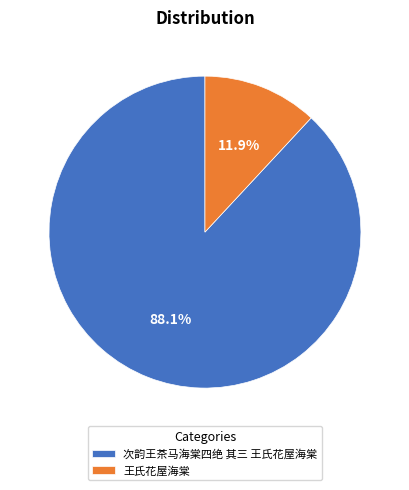

Rank the categories by value from highest to lowest.

次韵王茶马海棠四绝 其三 王氏花屋海棠, 王氏花屋海棠